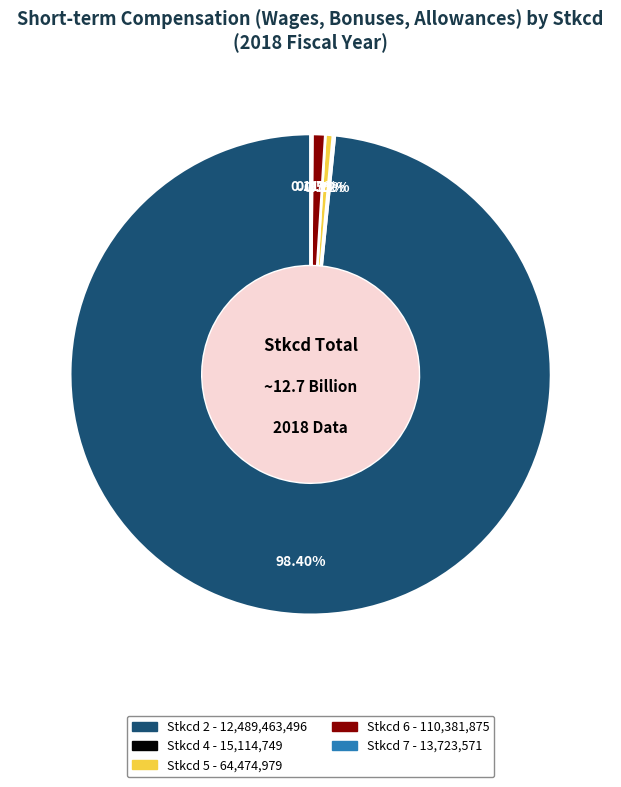

Is there a majority slice in this chart?

Yes